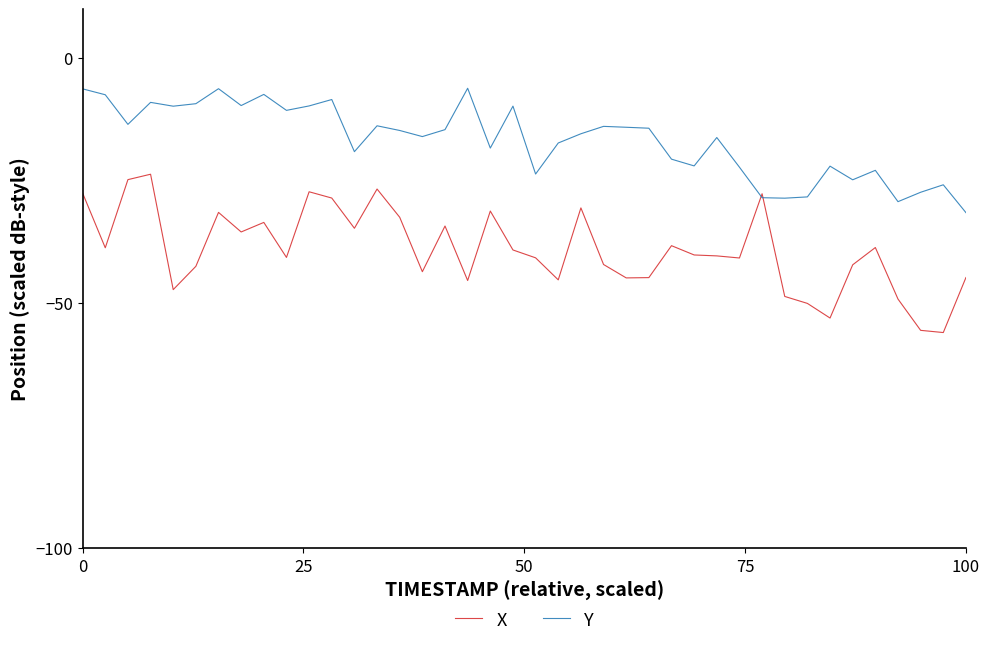

Which series has the widest spread of values?

X